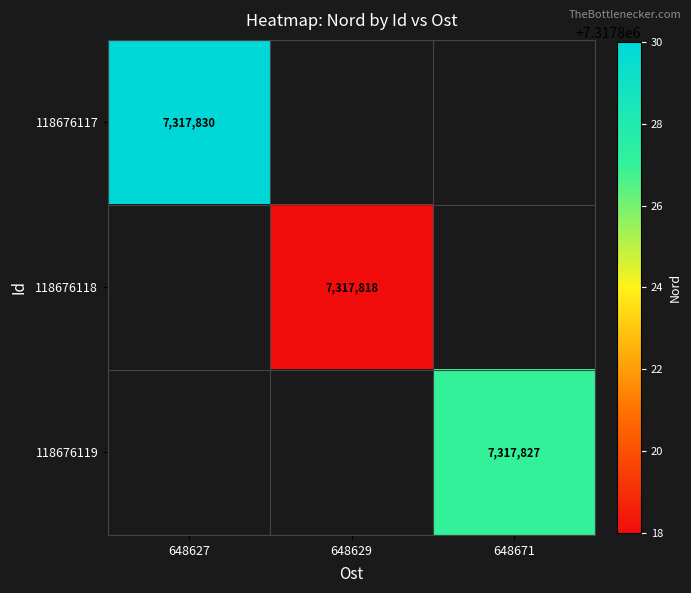

Count the number of categories in the chart.

3